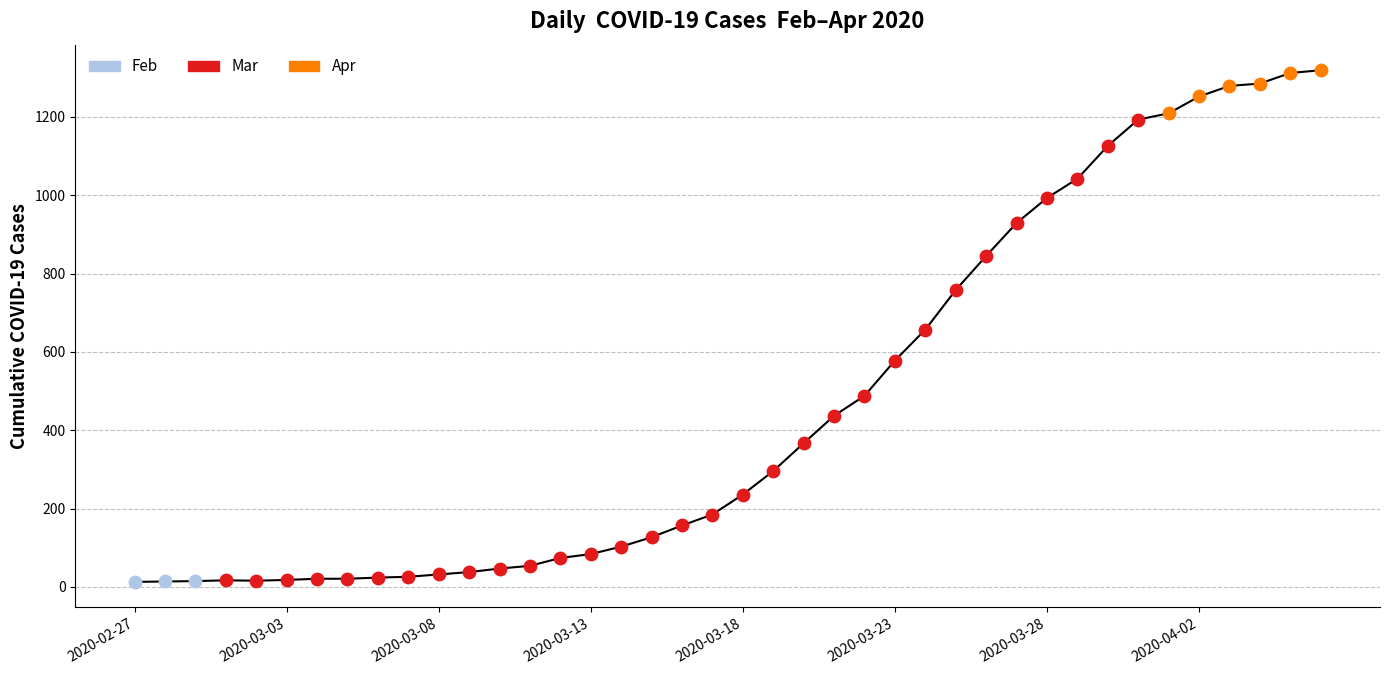

What is the difference between the maximum and minimum values?

1306